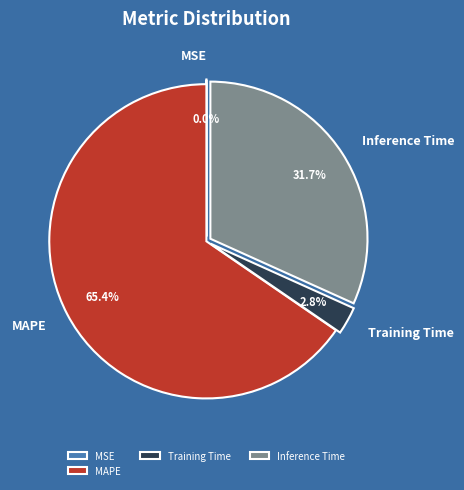

Between MAPE and Training Time, which is larger?

MAPE